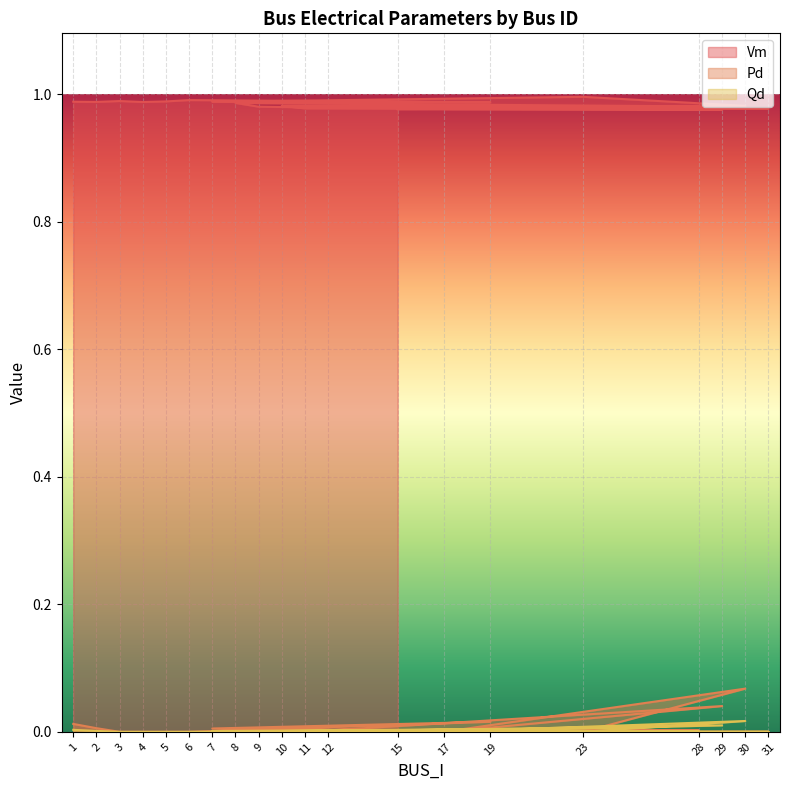

True or false: Qd has a value of 0.0 at 31.

False